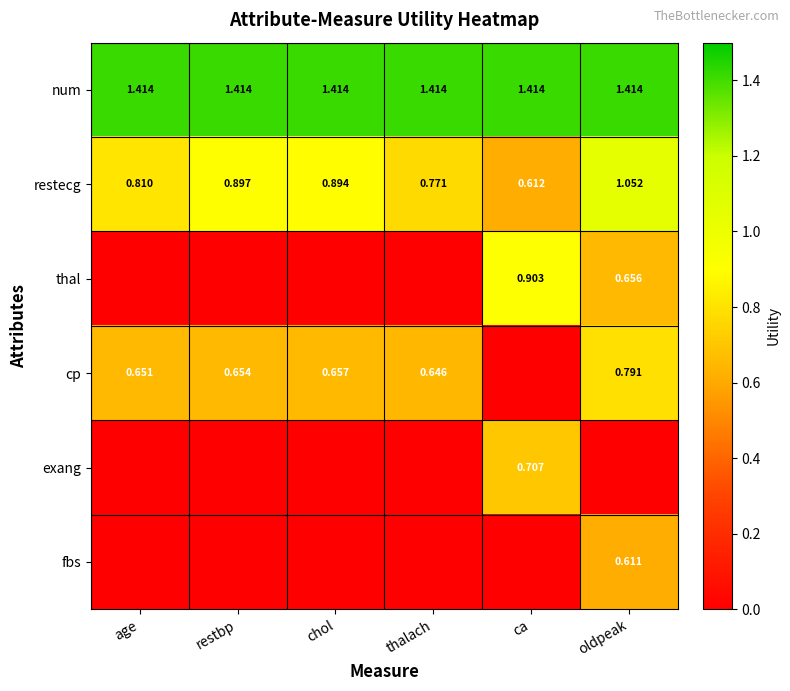

At which label is restecg closest to 0?

ca